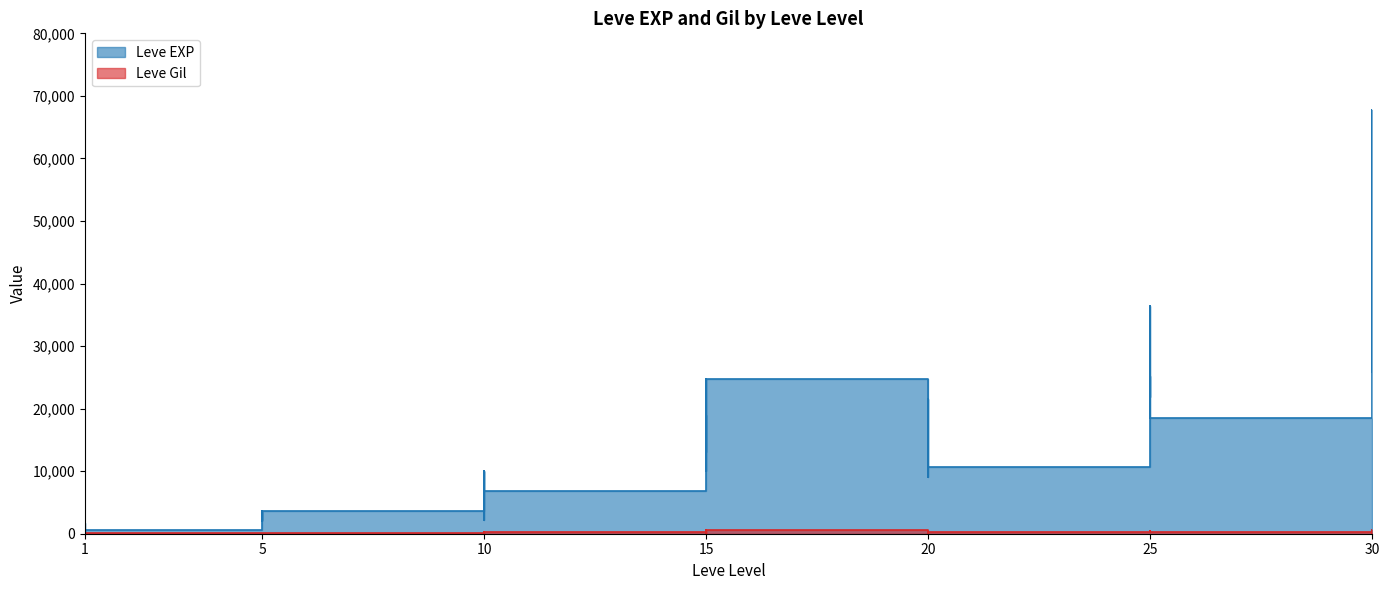

In Leve Gil, how many points are lower than both neighbors (excluding endpoints)?

11